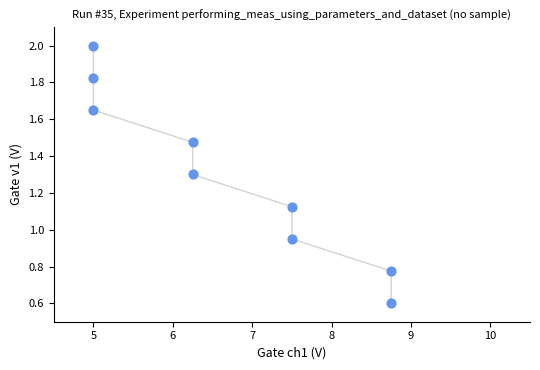

What is the range of X values (max minus min)?

3.8